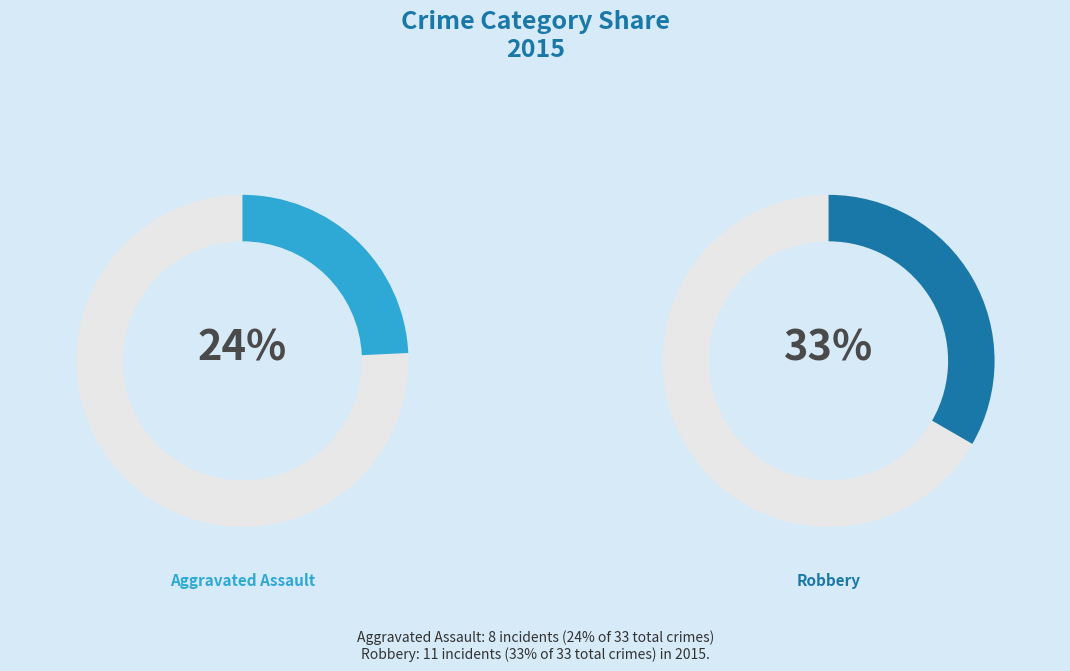

True or false: Homicide accounts for 15% of the total.

False